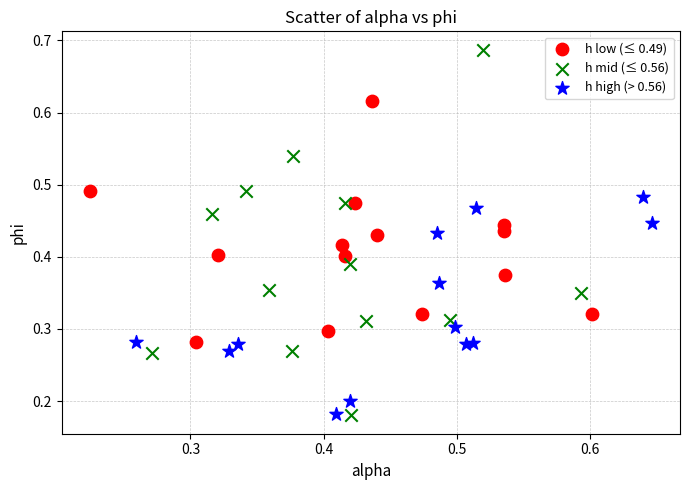

Which series has the largest Y range (max minus min)?

h mid (≤ 0.56)